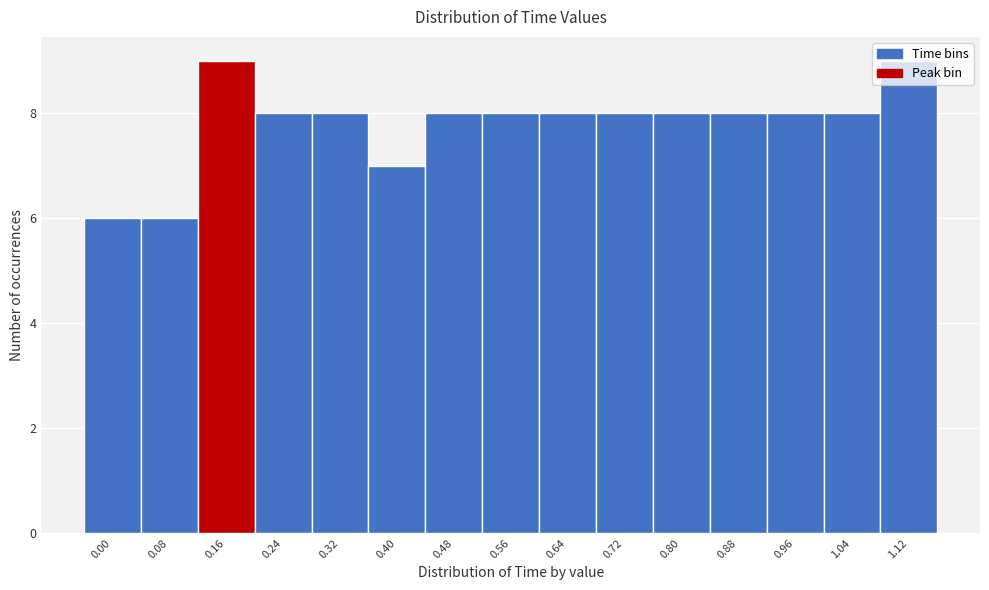

What is the minimum value shown in the chart?

6